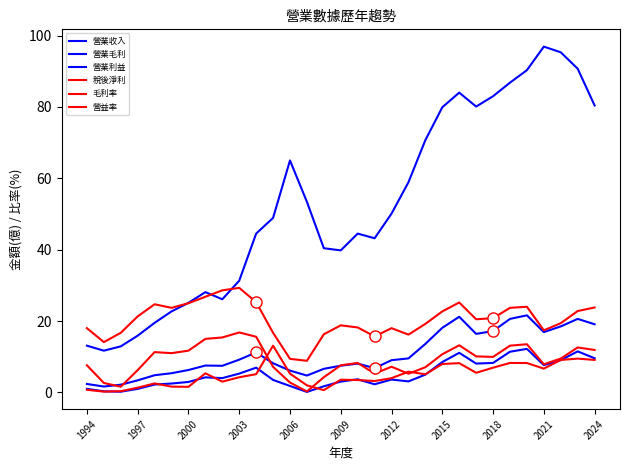

Does the chart display data point markers on the line(s)?

No